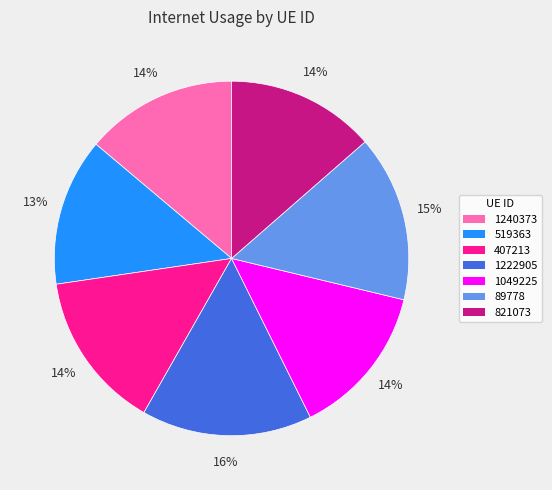

The 89778 slice represents 29% of the pie. True or false?

False